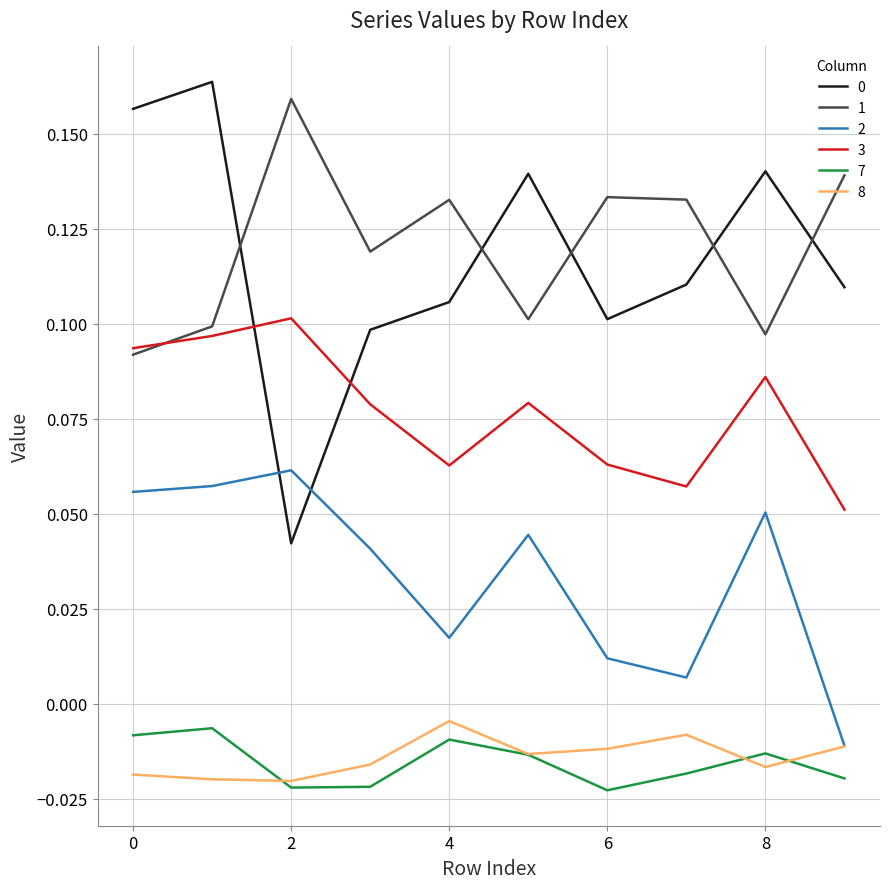

True or false: 3 and 0 cross at least once.

True